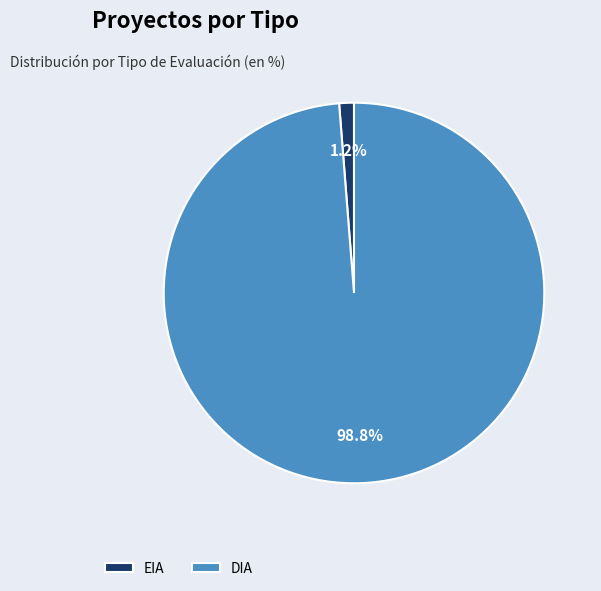

Does DIA account for over 50% of the chart?

Yes